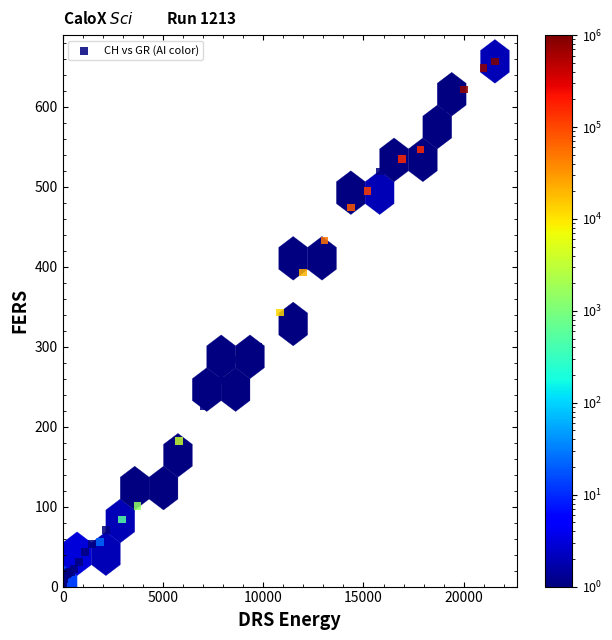

What Y value in the scatter plot is closest to 328?

343